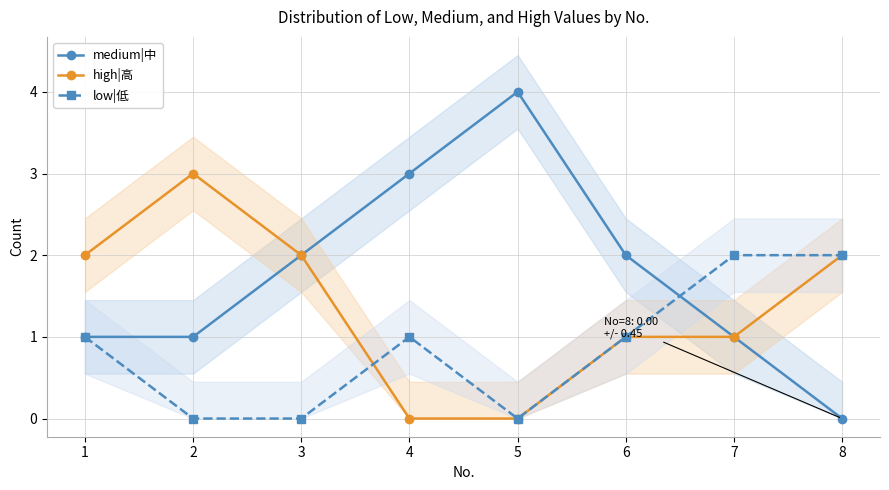

How many interior local peaks does the medium|中 series have?

1